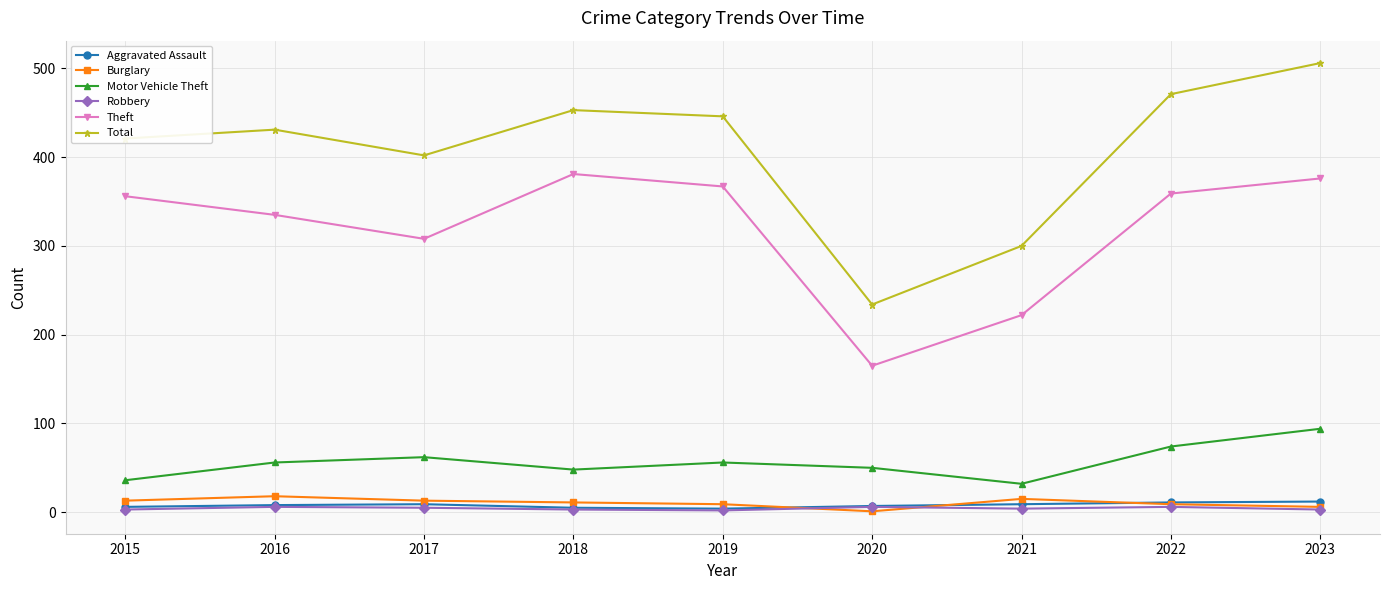

The value of Aggravated Assault at 2022 is 11. True or false?

True